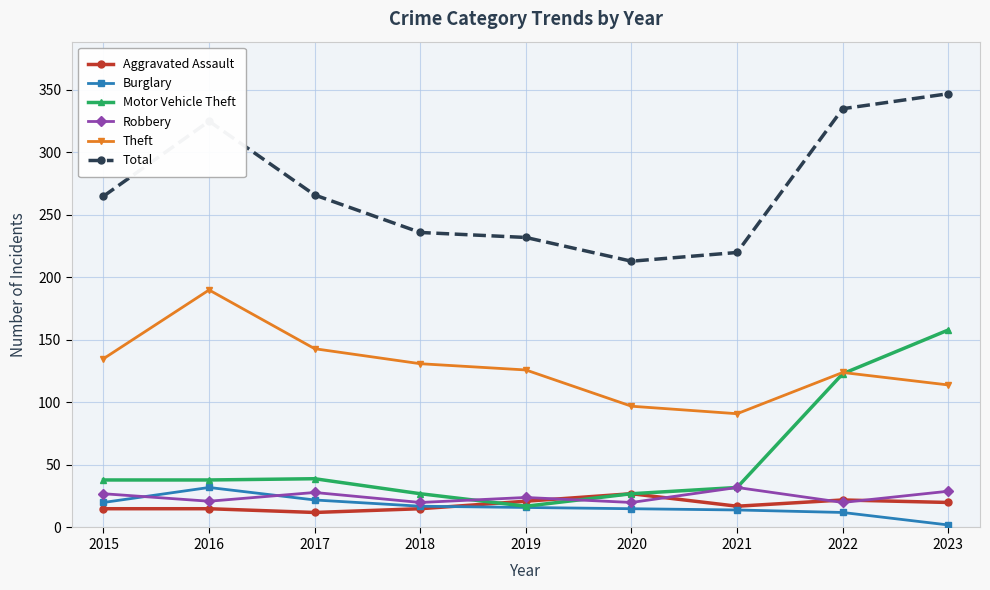

What is the spread (max minus min) of values at 2020?

198